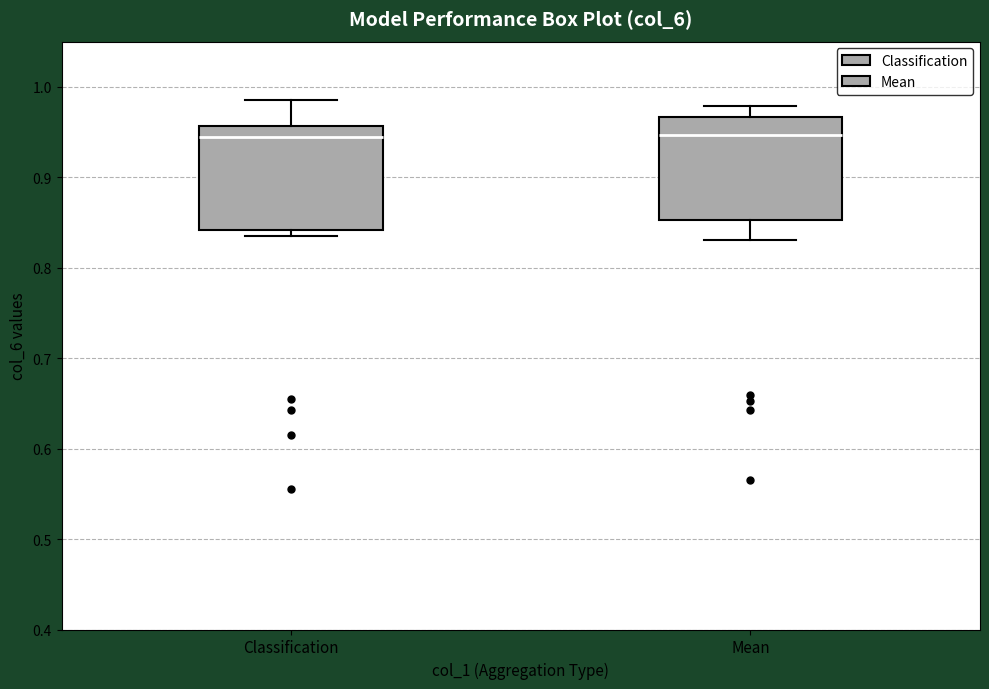

Where is the lower edge of the box for Mean on the y-axis? The values are not printed on the chart, so give them approximately, as read against the axis.

0.85